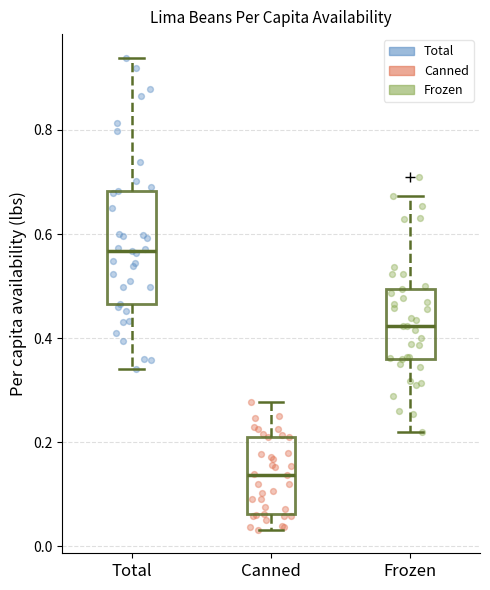

Which box is the tallest, from its lower edge to its upper edge?

Total